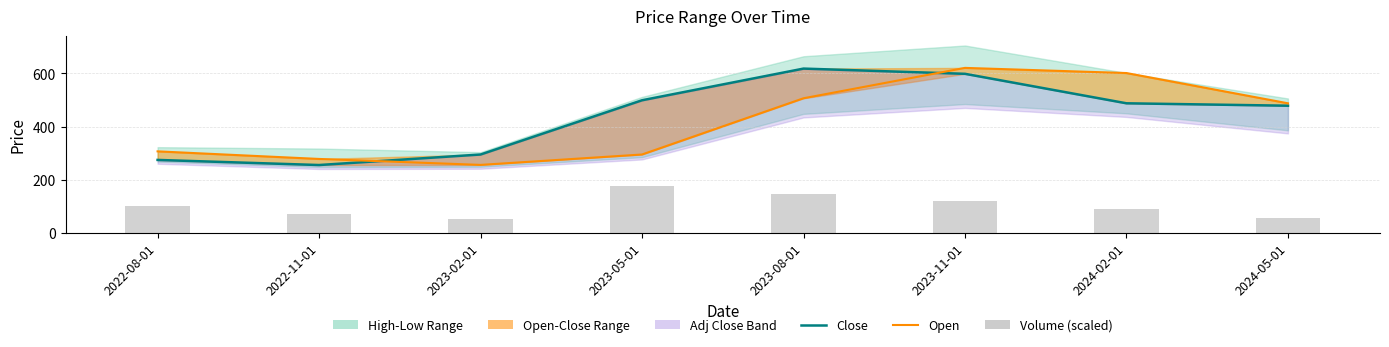

What is the minimum value shown in the chart?

52.0